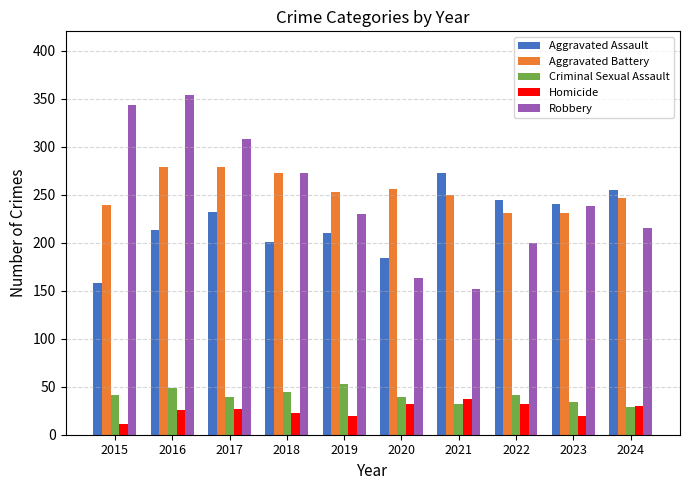

What is the value of the Aggravated Battery bar at the 2nd from the left?

279